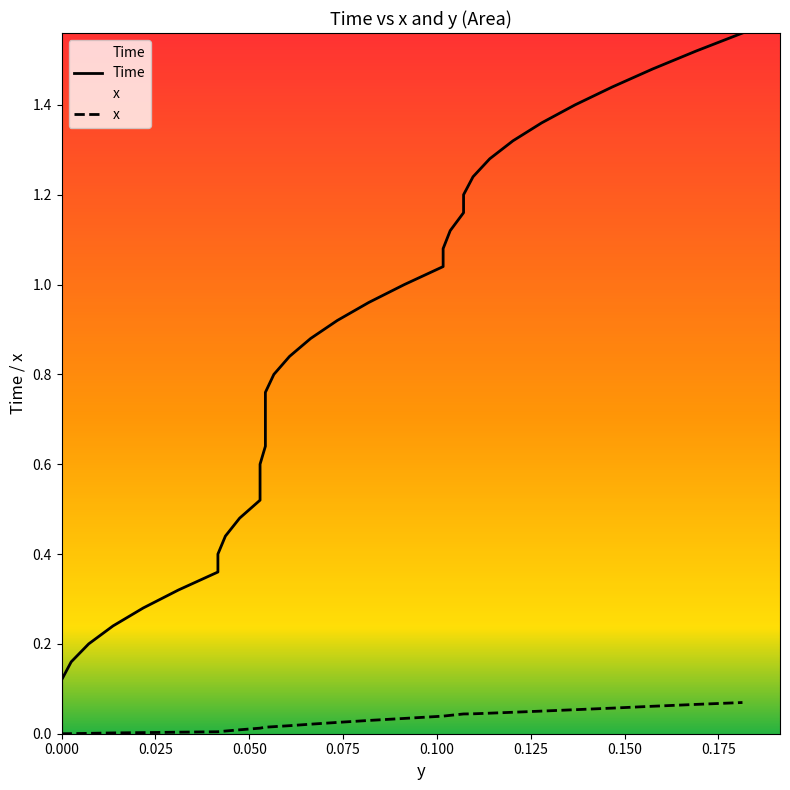

True or false: Time and x cross at least once.

False